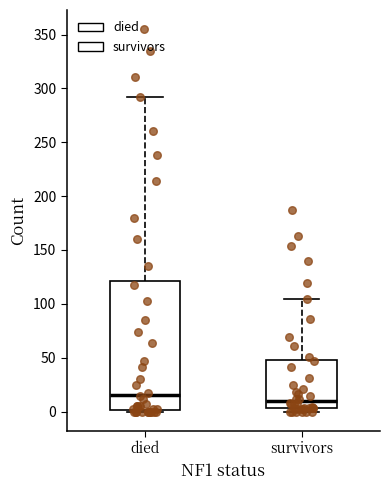

Which box has the highest median line?

died